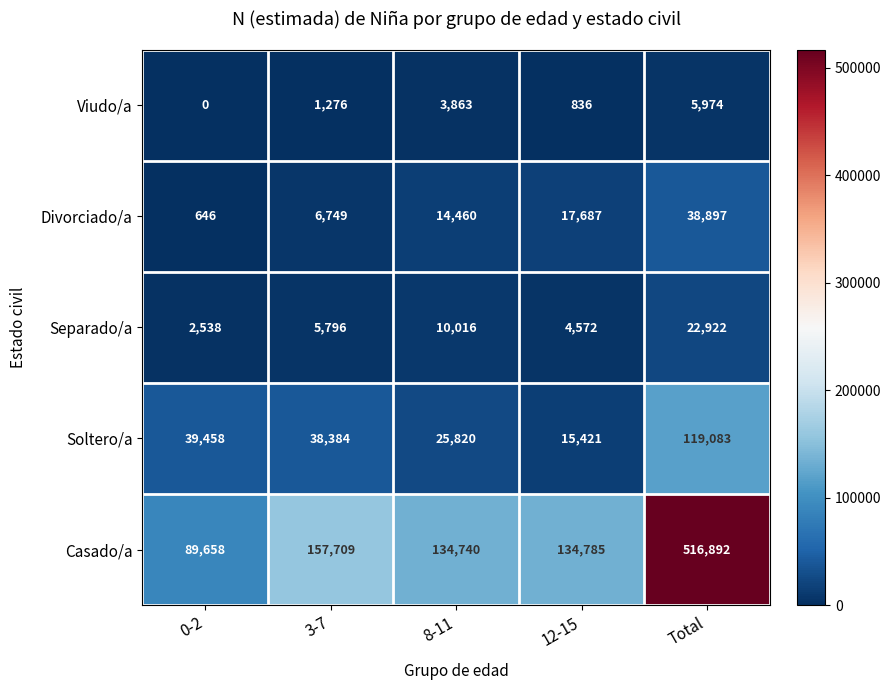

How many data points does each series have?

5